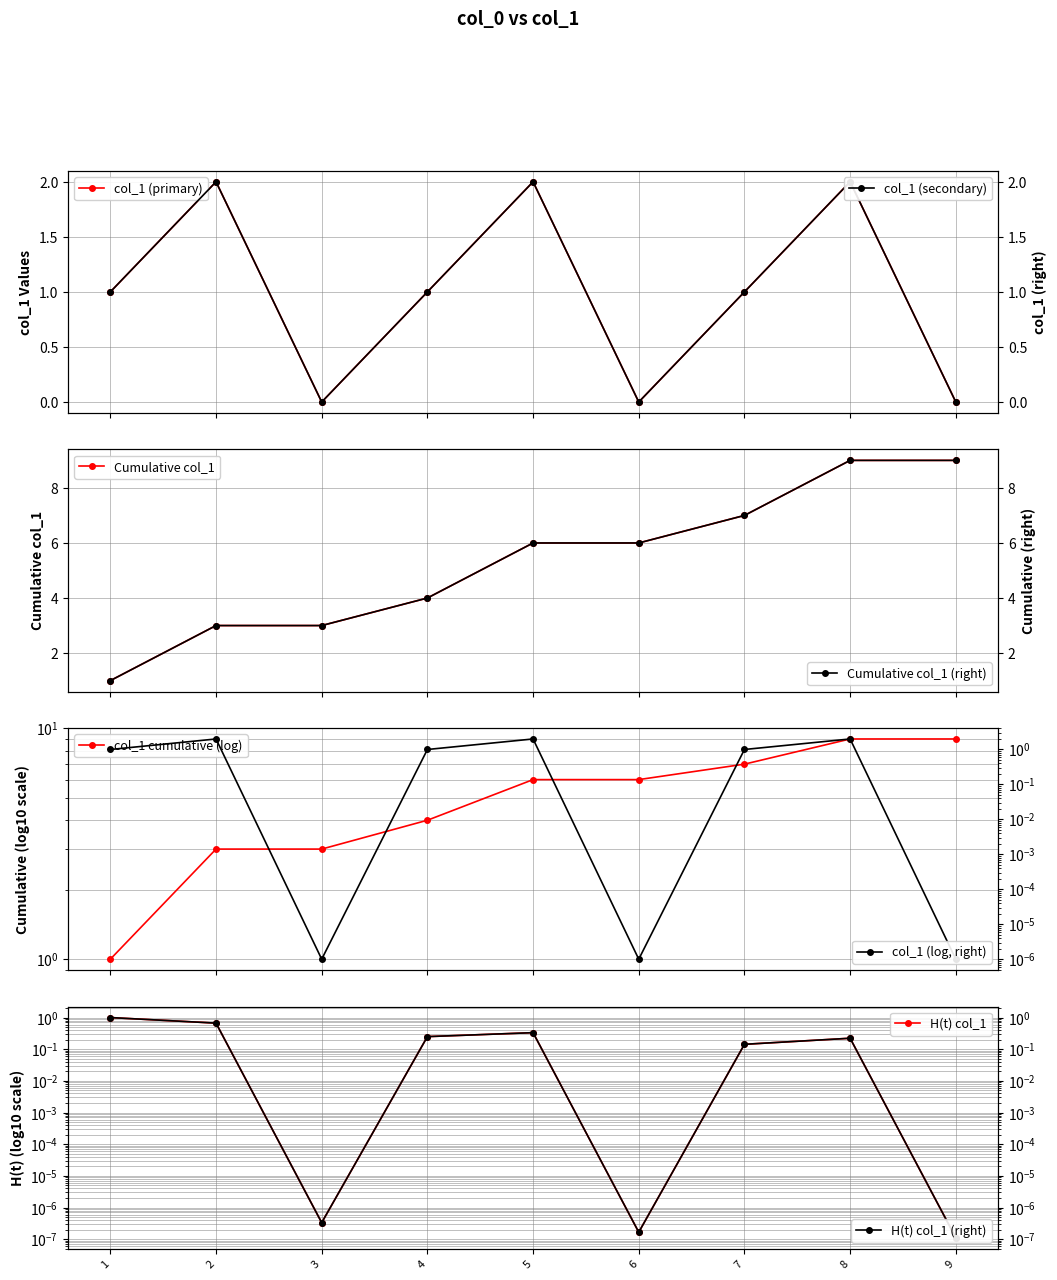

List the labels in order of value, largest first.

2, 5, 8, 1, 4, 7, 3, 6, 9